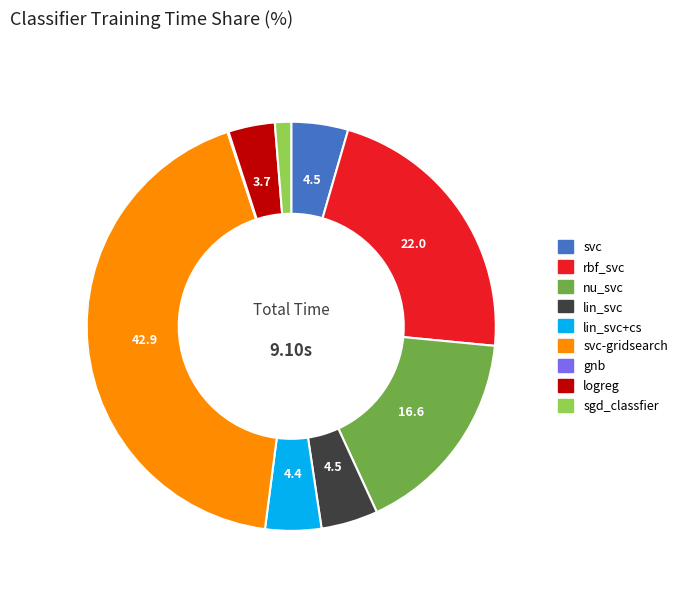

Which has a higher value, svc-gridsearch or logreg?

svc-gridsearch